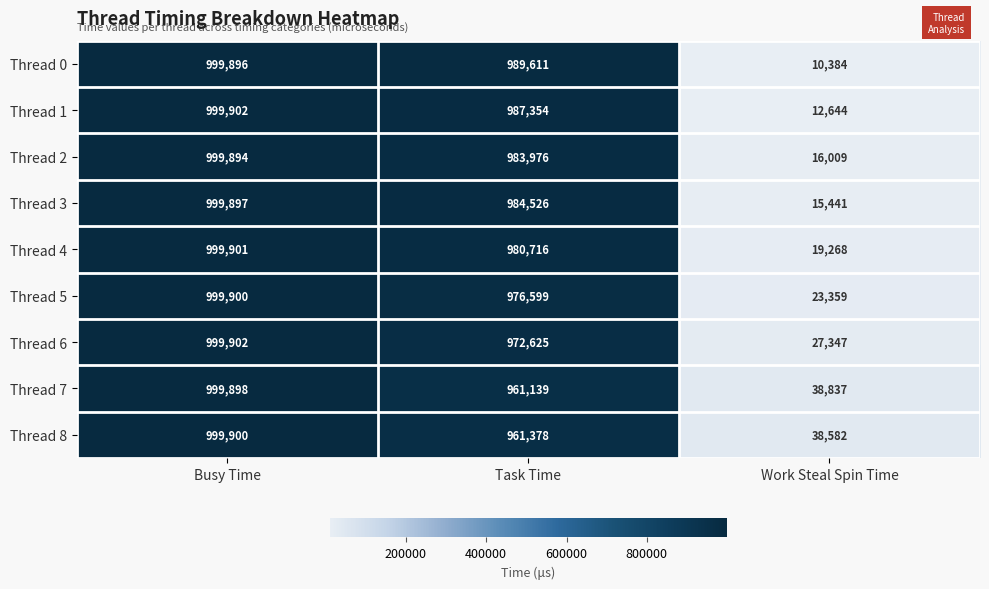

Between Busy Time and Task Time, which series saw the biggest shift?

Thread 7